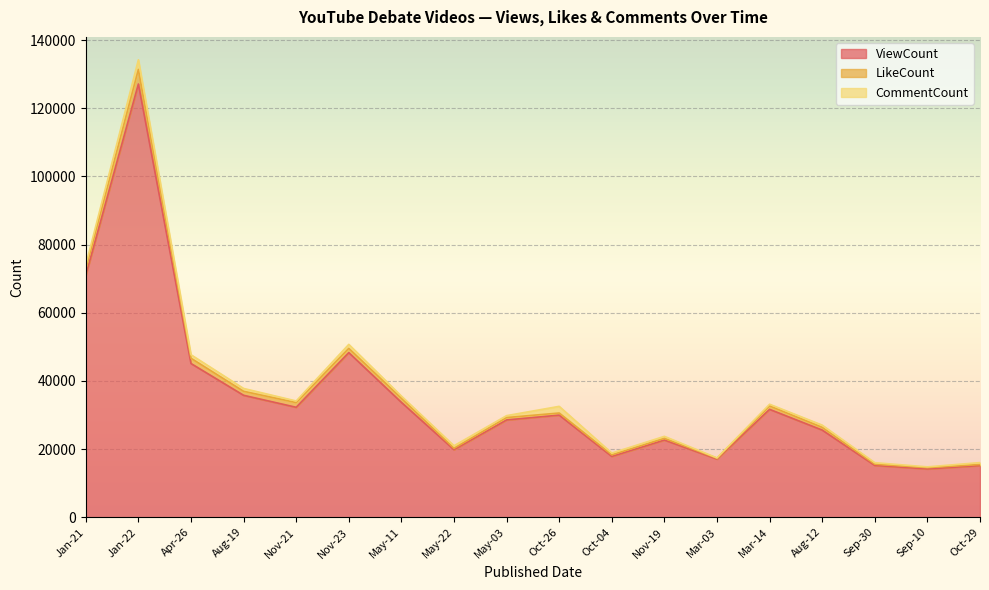

Which series has the largest total across all categories?

ViewCount